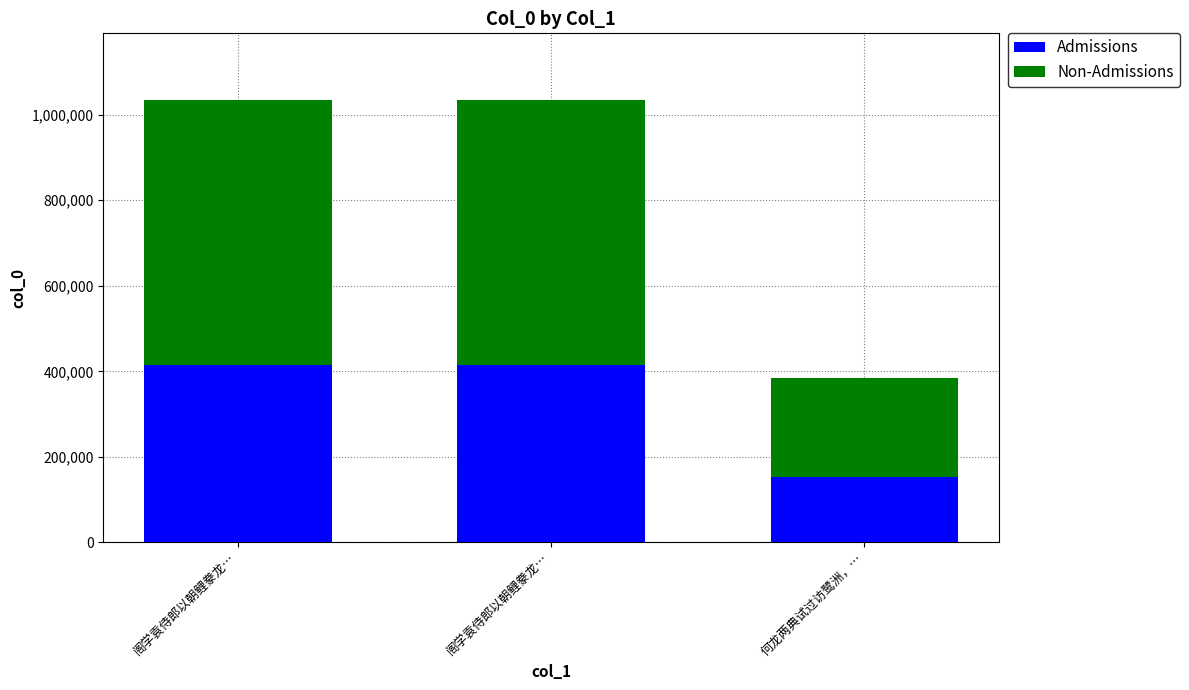

Which series has the largest total across all categories?

Non-Admissions